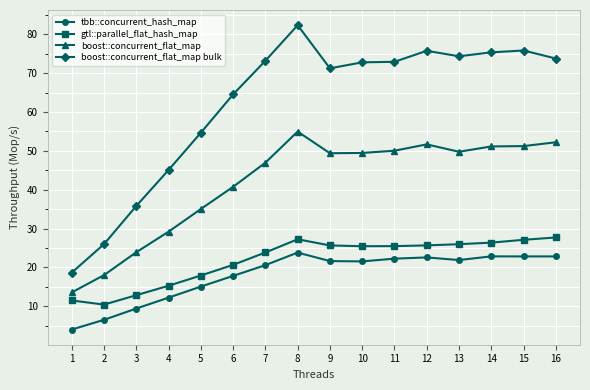

What are all the series names shown in the legend?

tbb::concurrent_hash_map, gtl::parallel_flat_hash_map, boost::concurrent_flat_map, boost::concurrent_flat_map bulk